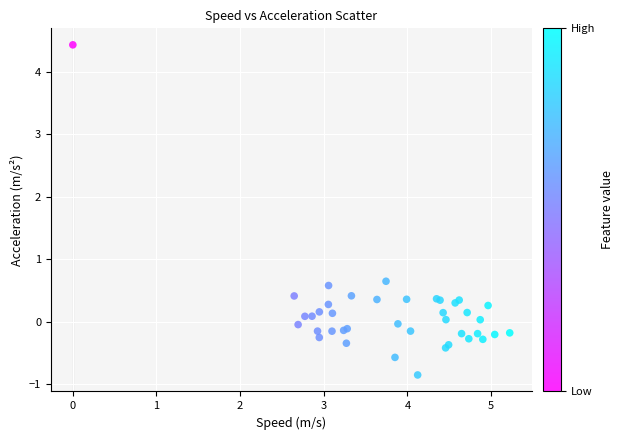

What Y value in the scatter plot is closest to 1?

0.6